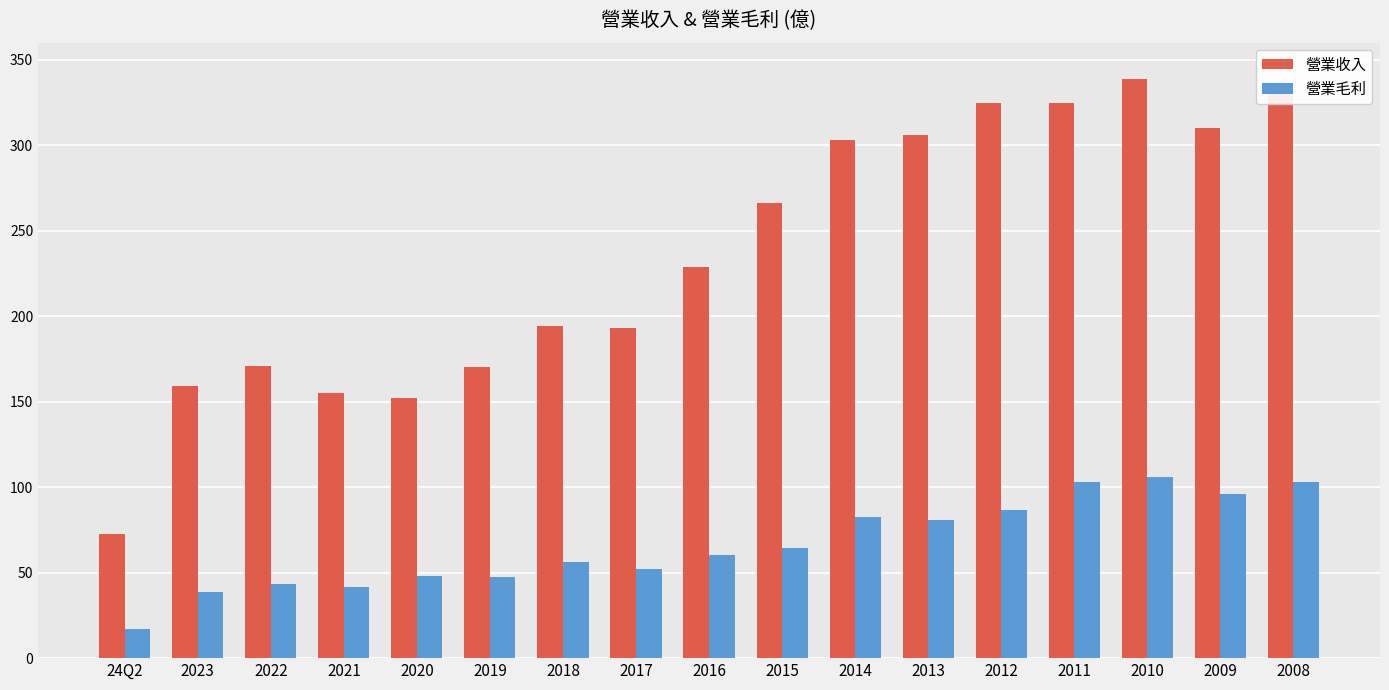

What value does the 營業毛利 series have at 24Q2?

17.2